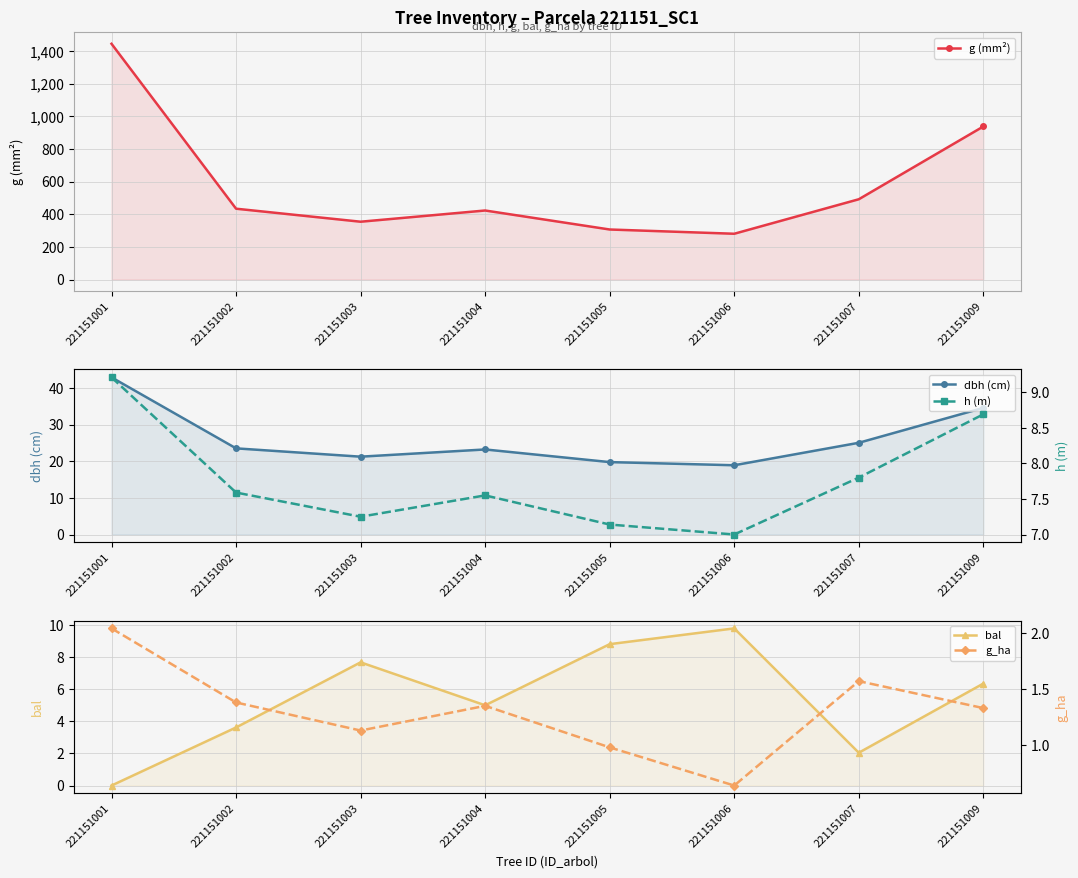

True or false: bal has more than 1 points higher than both neighbors.

True